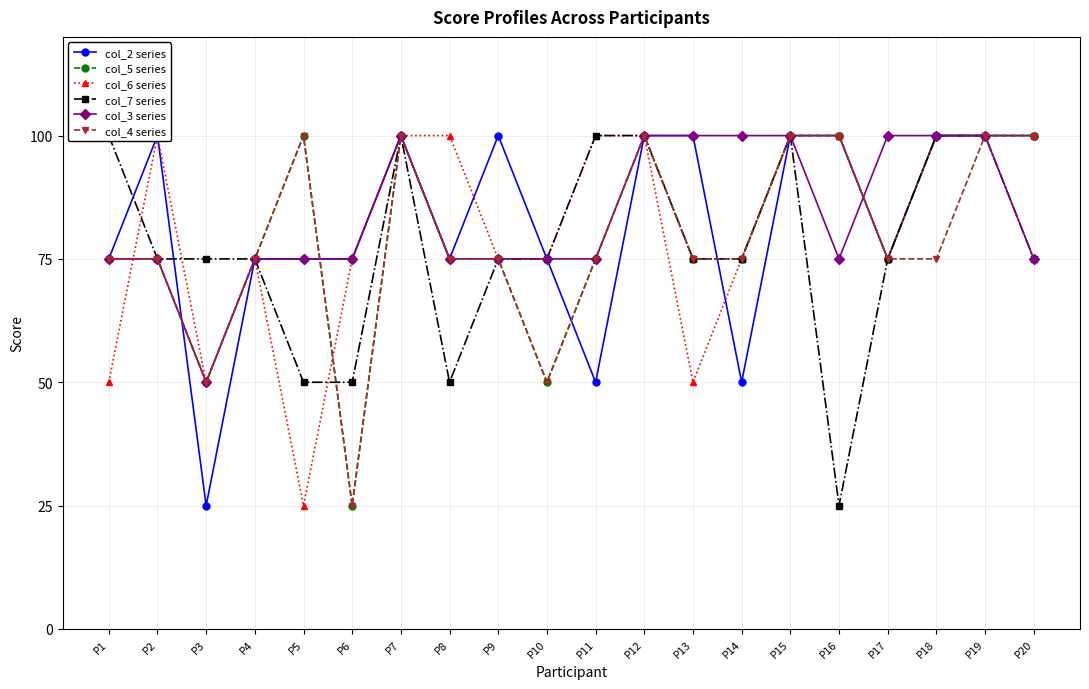

Which series has the largest total across all categories?

col_3 series